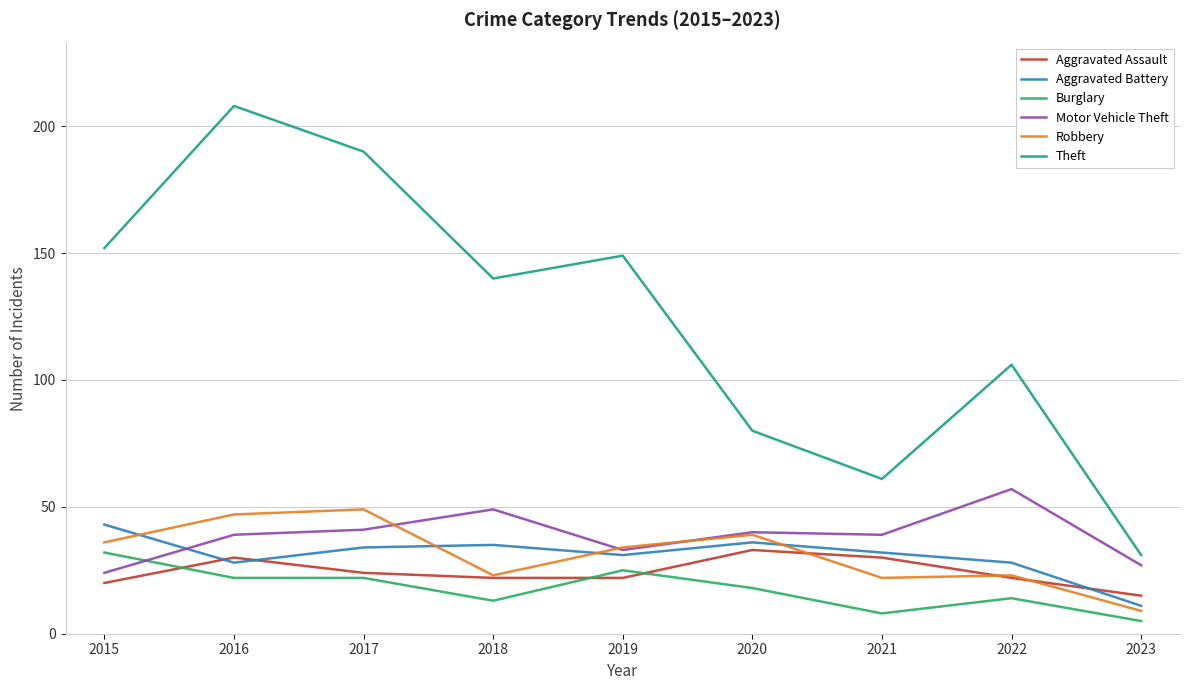

The Motor Vehicle Theft series shows 33 at 2019. True or false?

True